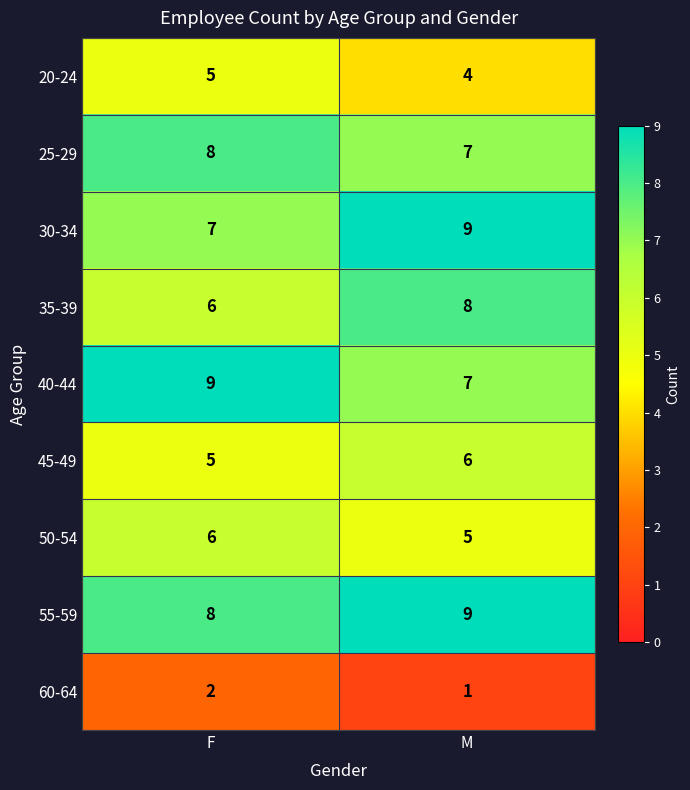

What is the minimum value for 30-34?

7